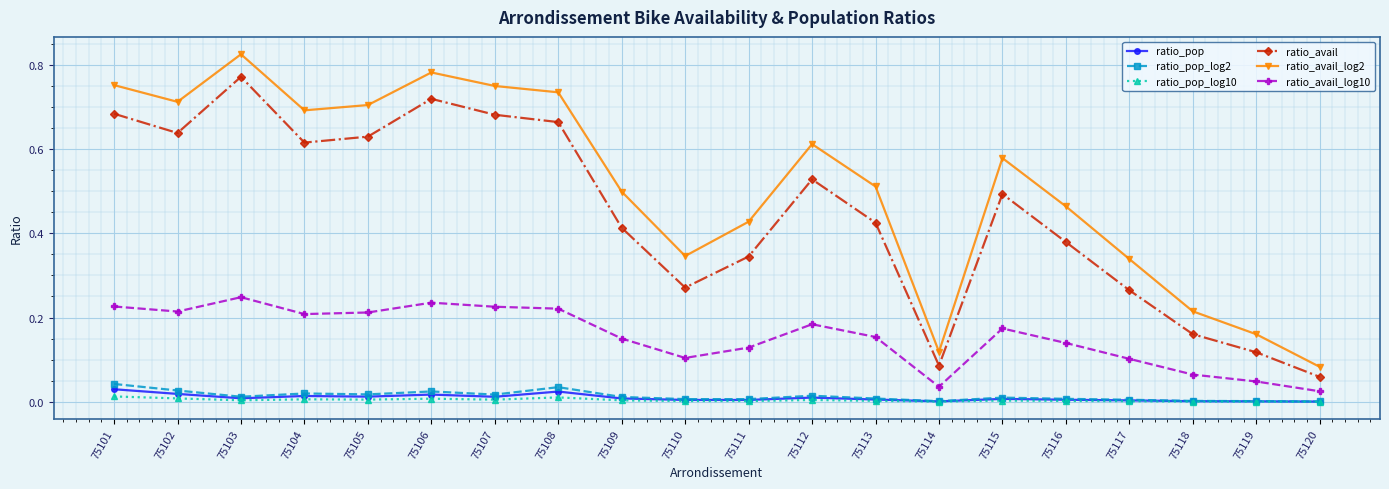

True or false: ratio_avail has more than 2 interior local peaks.

True